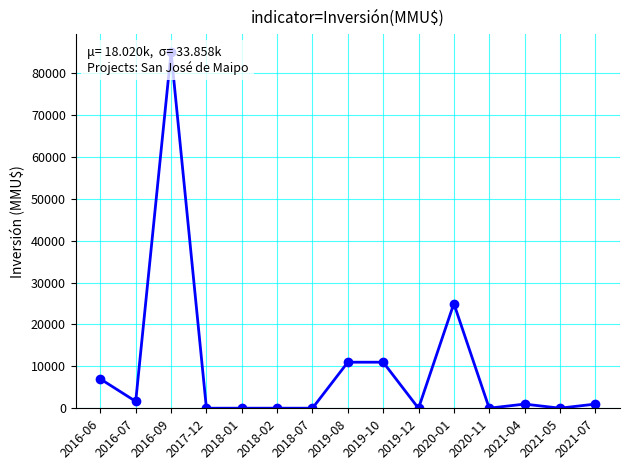

What position from the left is 2021-07?

15